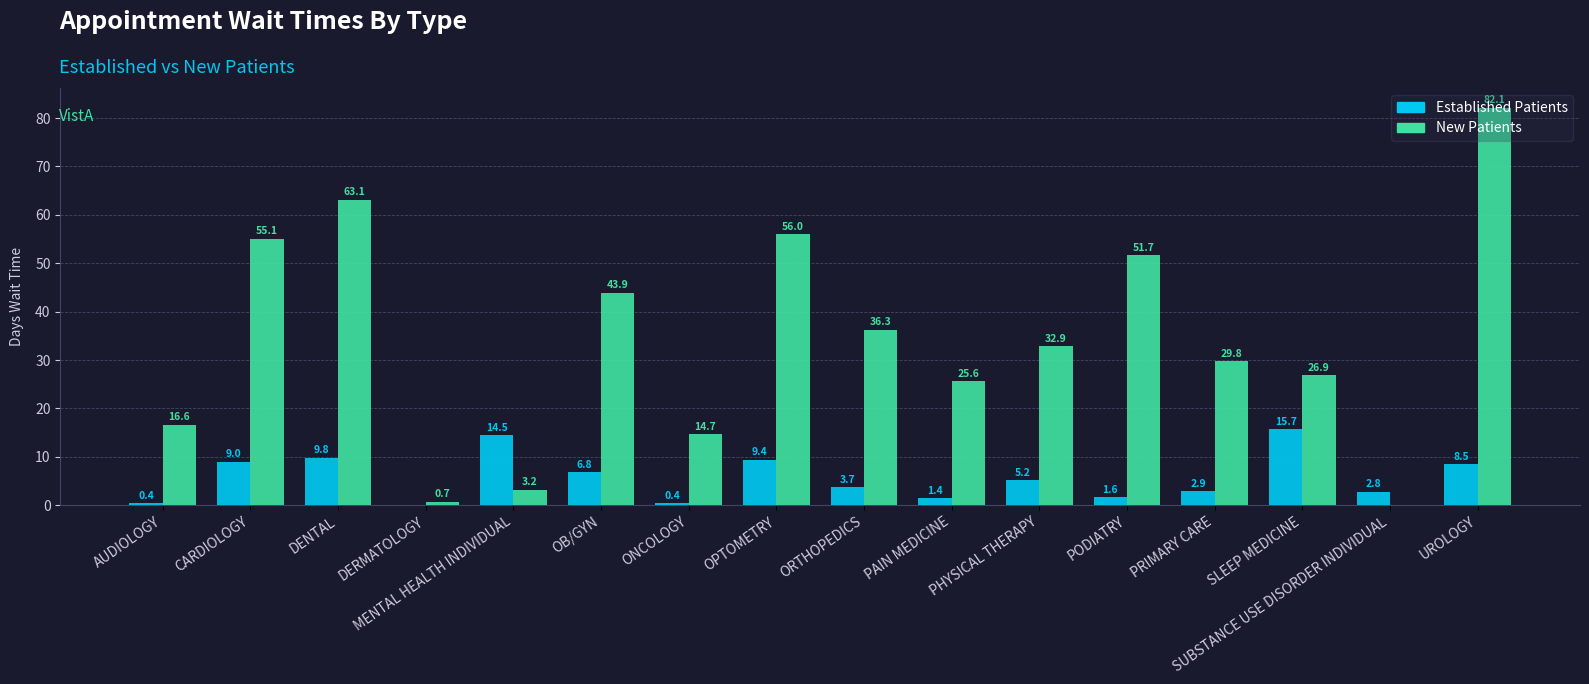

What is the maximum value shown in the chart?

82.1